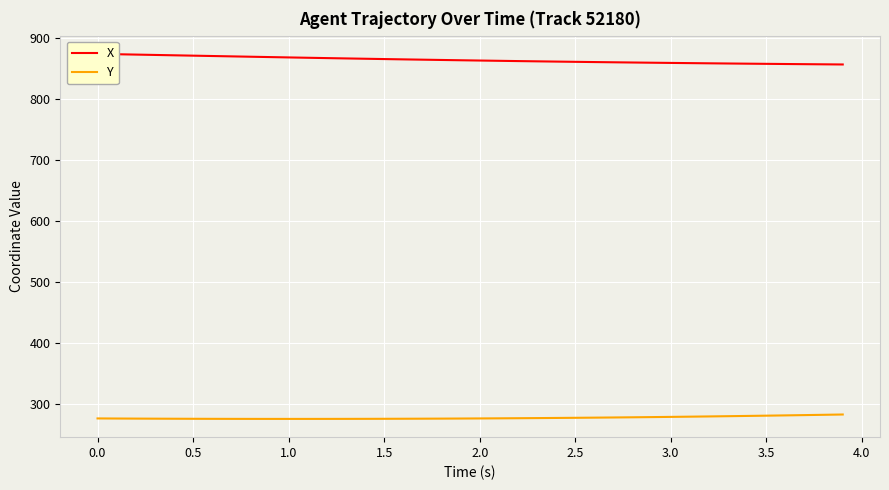

What is the lowest value of the Y series?

275.7